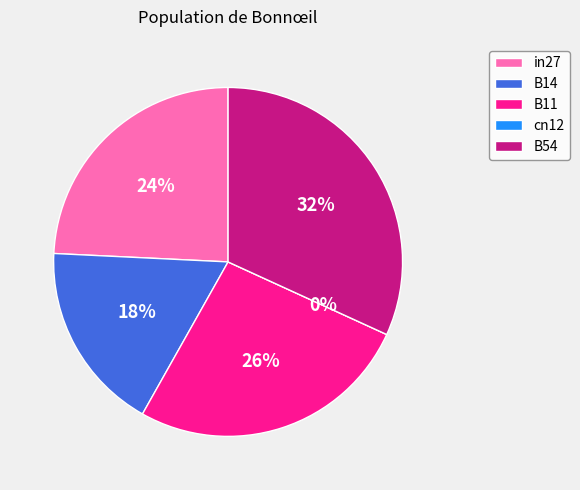

How much of the chart is everything except B14?

82.4%